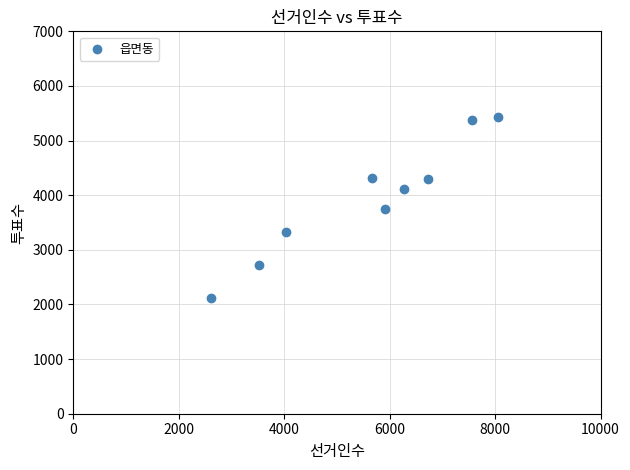

What is the range of X values (max minus min)?

5446